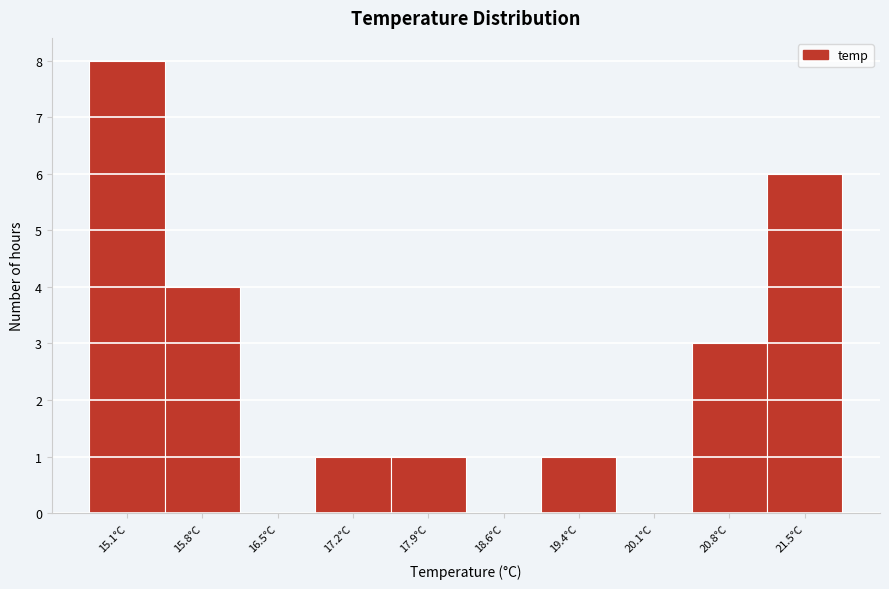

Reading right to left, extract all data points from this chart.

21.5°C=6	20.8°C=3	20.1°C=0	19.4°C=1	18.6°C=0	17.9°C=1	17.2°C=1	16.5°C=0	15.8°C=4	15.1°C=8